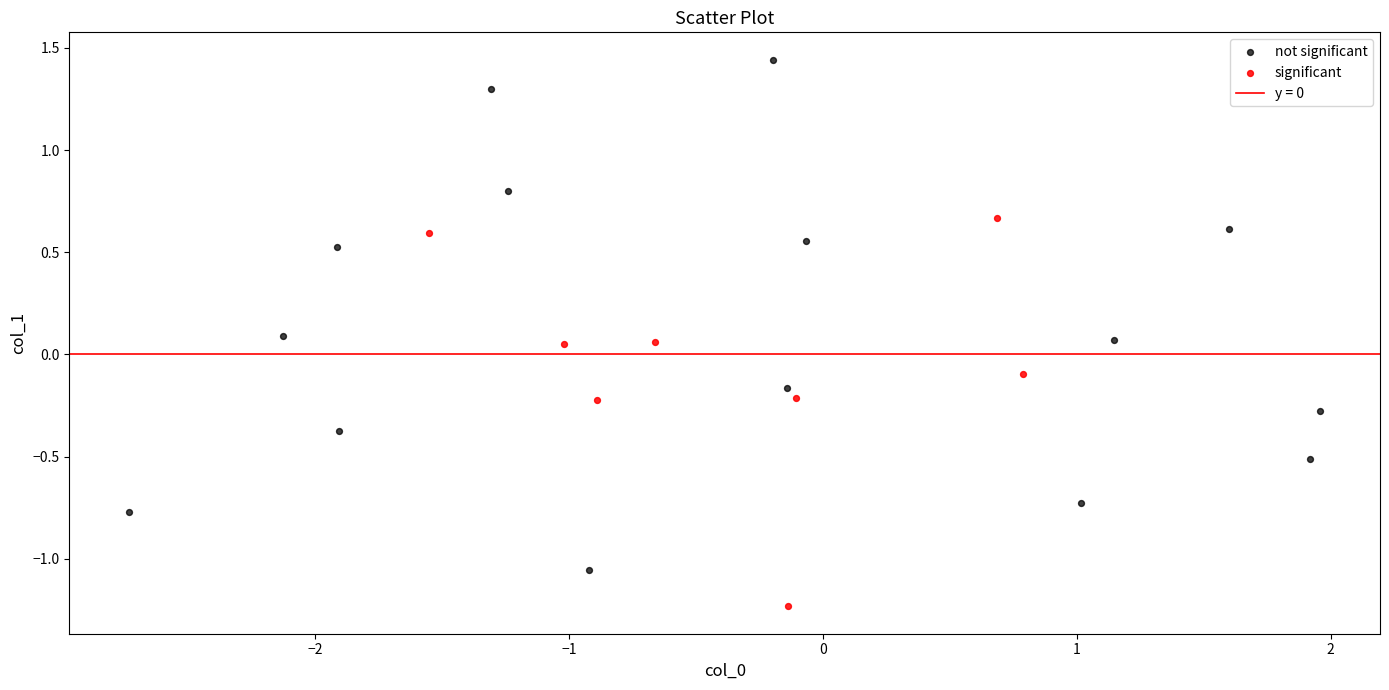

Which series reaches the minimum Y coordinate?

significant